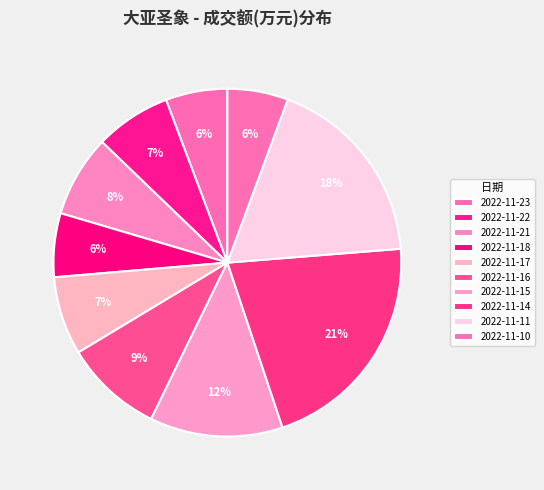

Does 2022-11-22 account for over 50% of the chart?

No